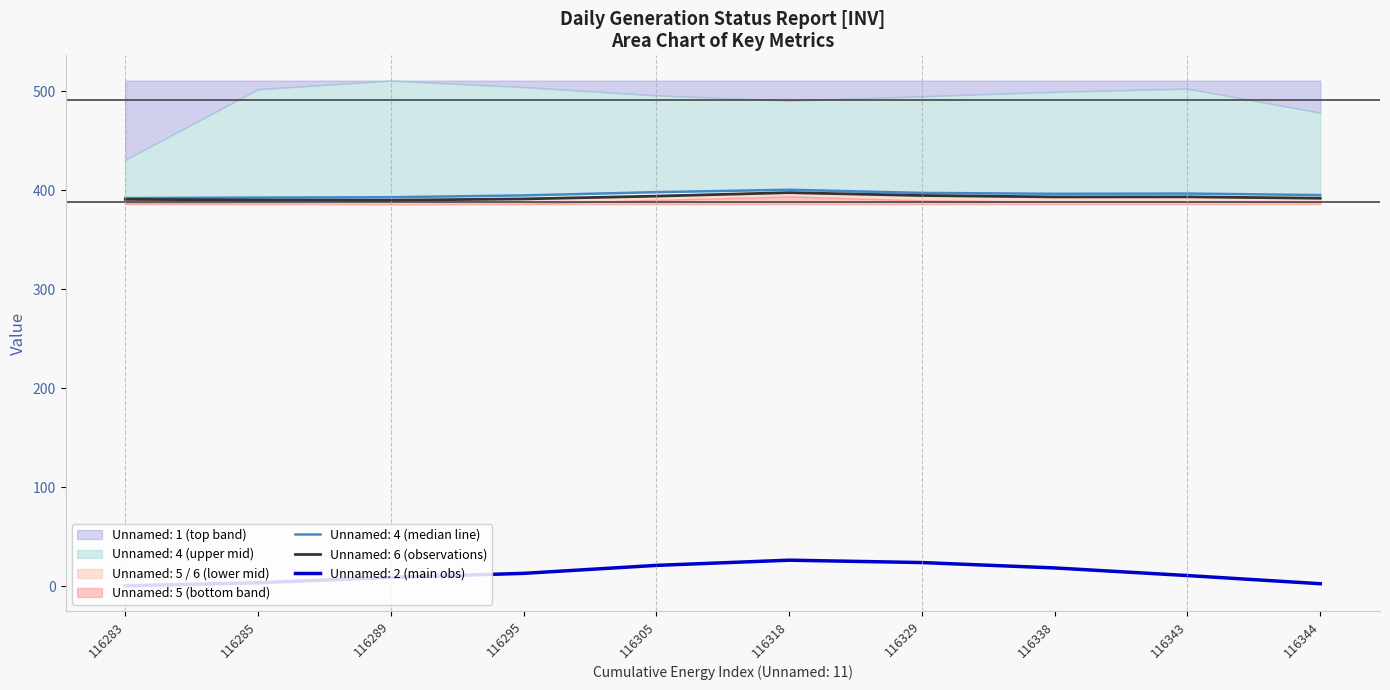

The Unnamed: 2 (main obs) series shows 3.6 at 116285. True or false?

True